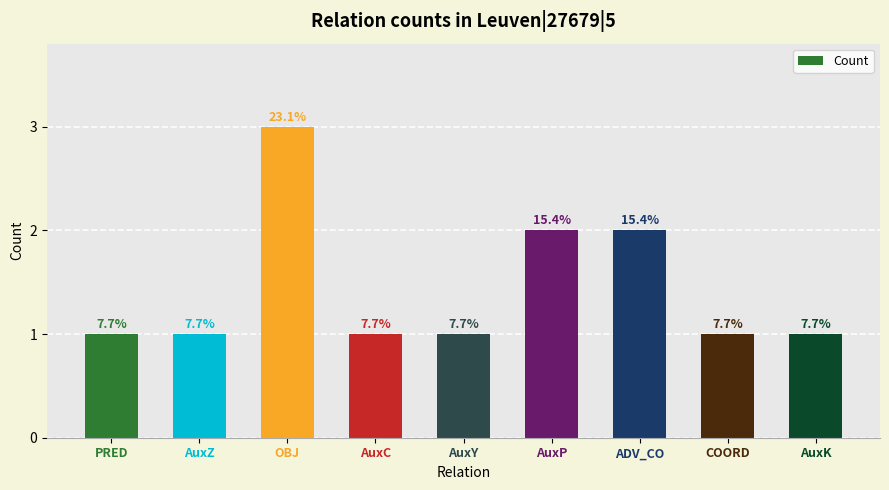

Does the chart contain any negative values?

No